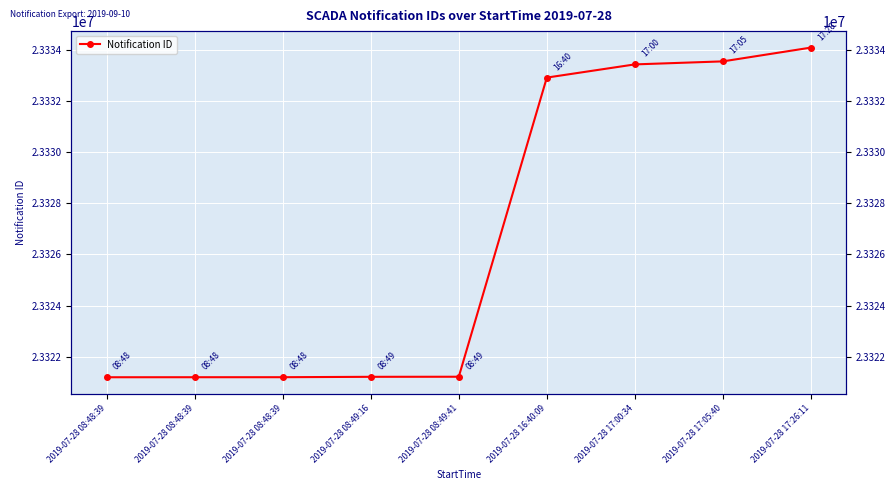

List the labels in order of value, smallest first.

2019-07-28 08:48:39, 2019-07-28 08:48:39, 2019-07-28 08:48:39, 2019-07-28 08:49:16, 2019-07-28 08:49:41, 2019-07-28 16:40:09, 2019-07-28 17:00:34, 2019-07-28 17:05:40, 2019-07-28 17:26:11